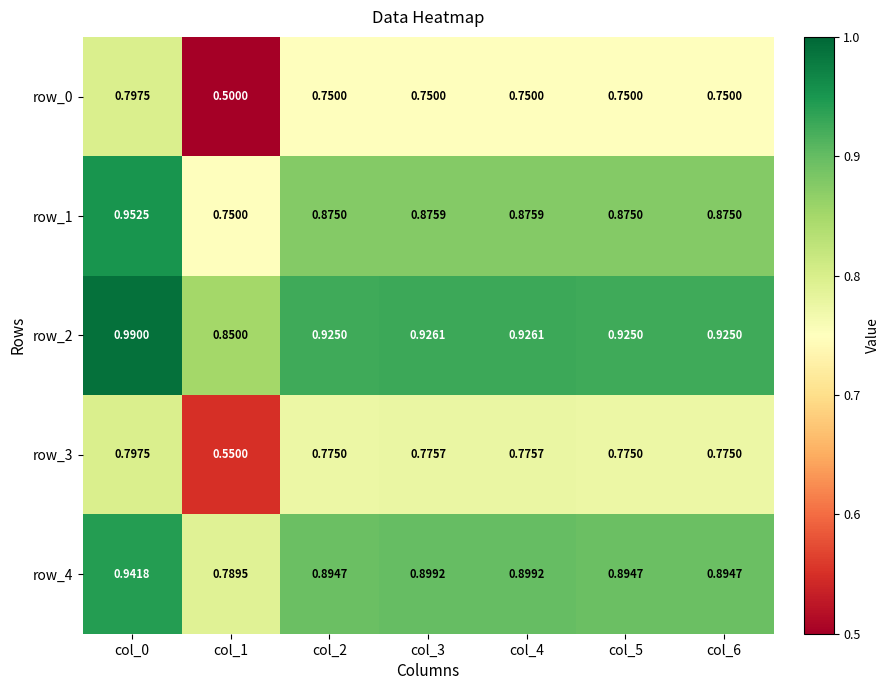

Is the value of row_3 at col_1 greater than the value of row_0 at col_0?

No